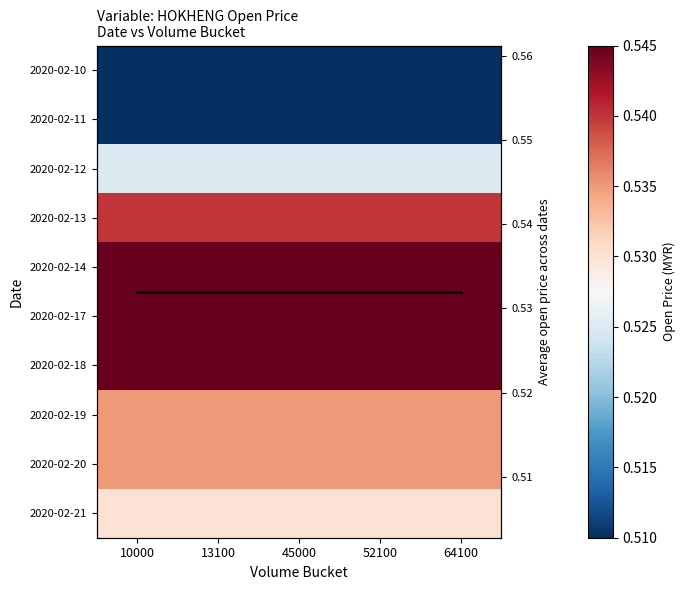

The value of 2020-02-11 at 64100 is 0.8. True or false?

False